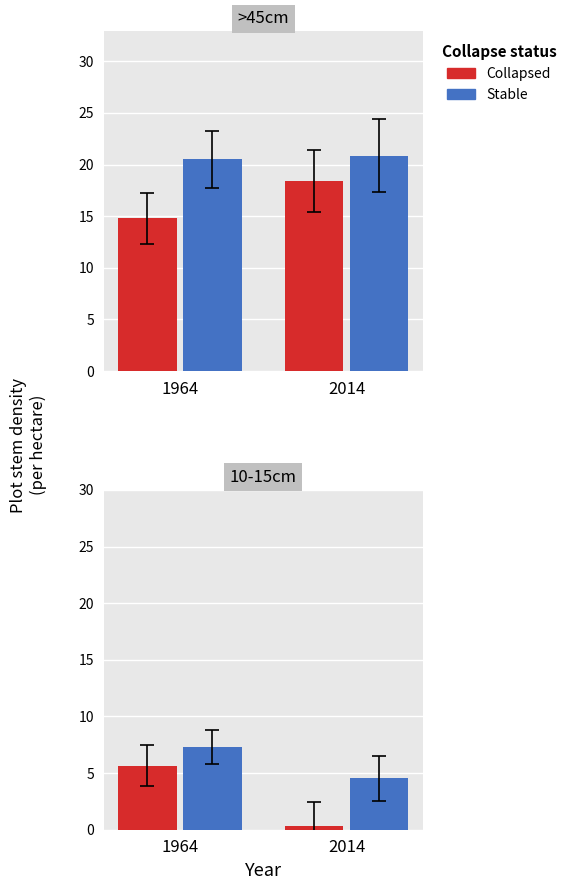

What value does the Stable series have at 2014?

4.5